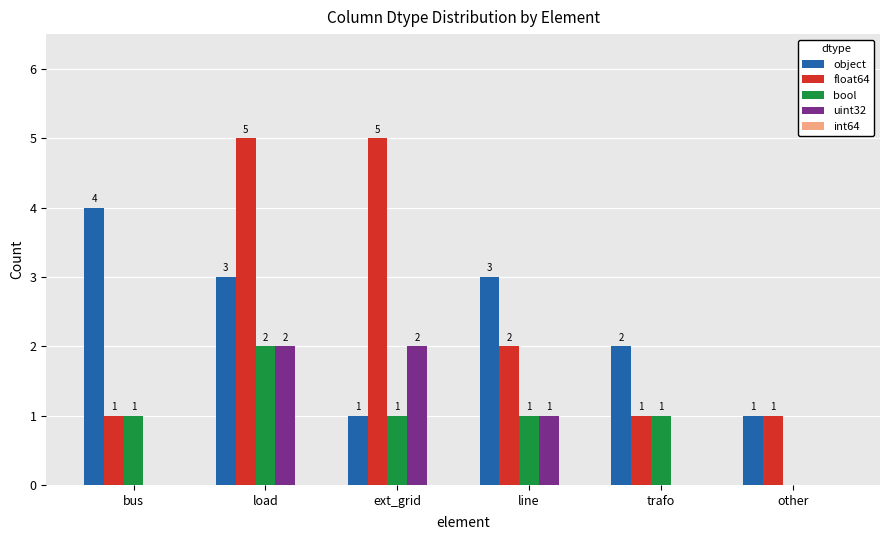

Which series has the largest total across all categories?

float64